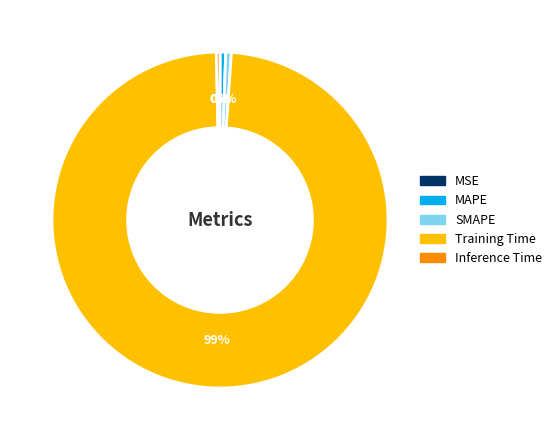

Is the sum of Inference Time and MAPE greater than half?

No